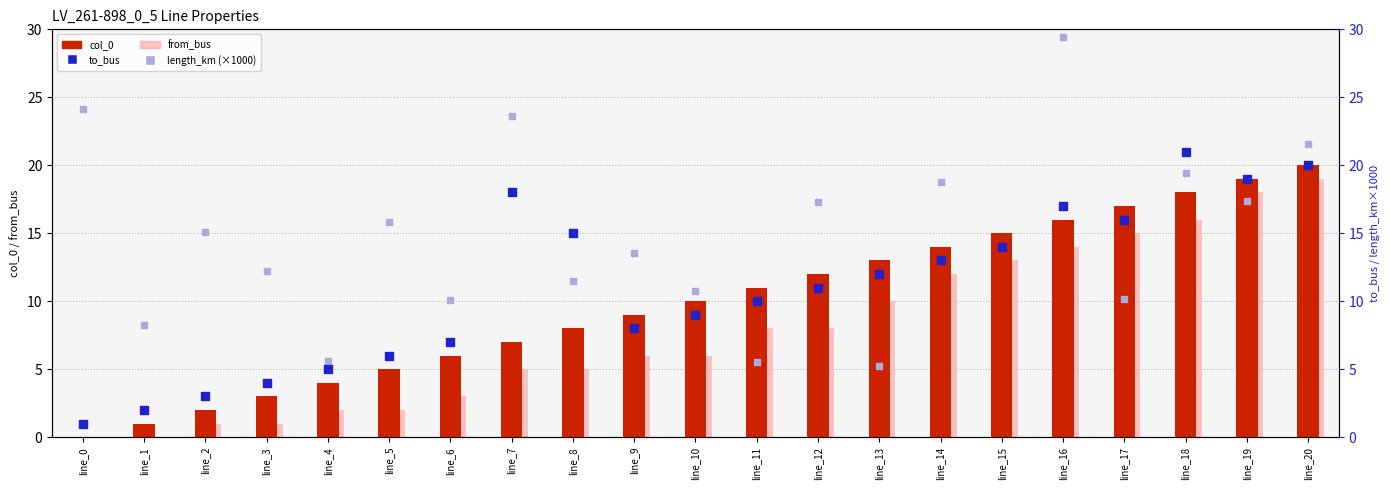

At which category is the sum across all series the highest?

line_15